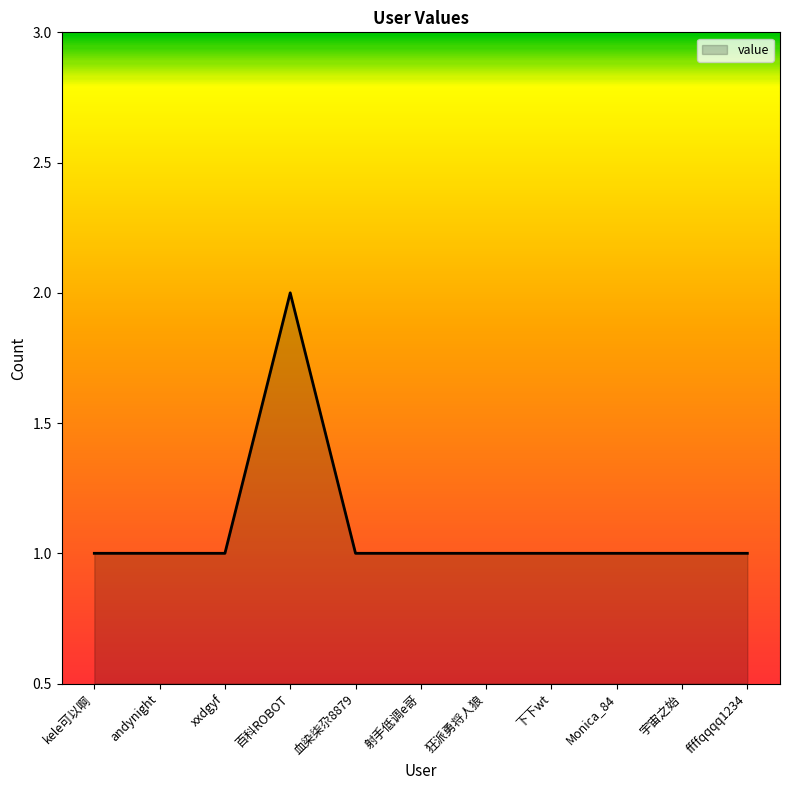

What is the ratio of the value at 下下wt to the value at xxdgyf?

1.0